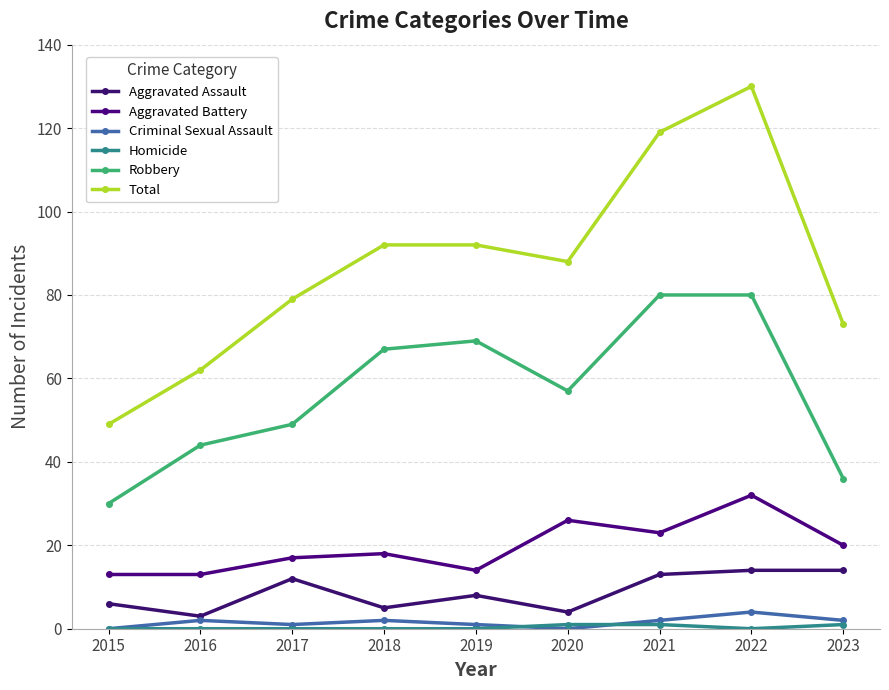

What is the sum of all Robbery values?

512